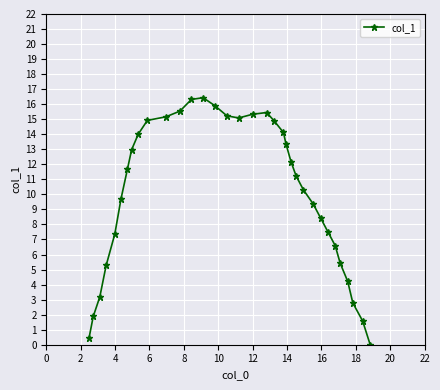

True or false: the data has more than 2 interior local peaks.

False